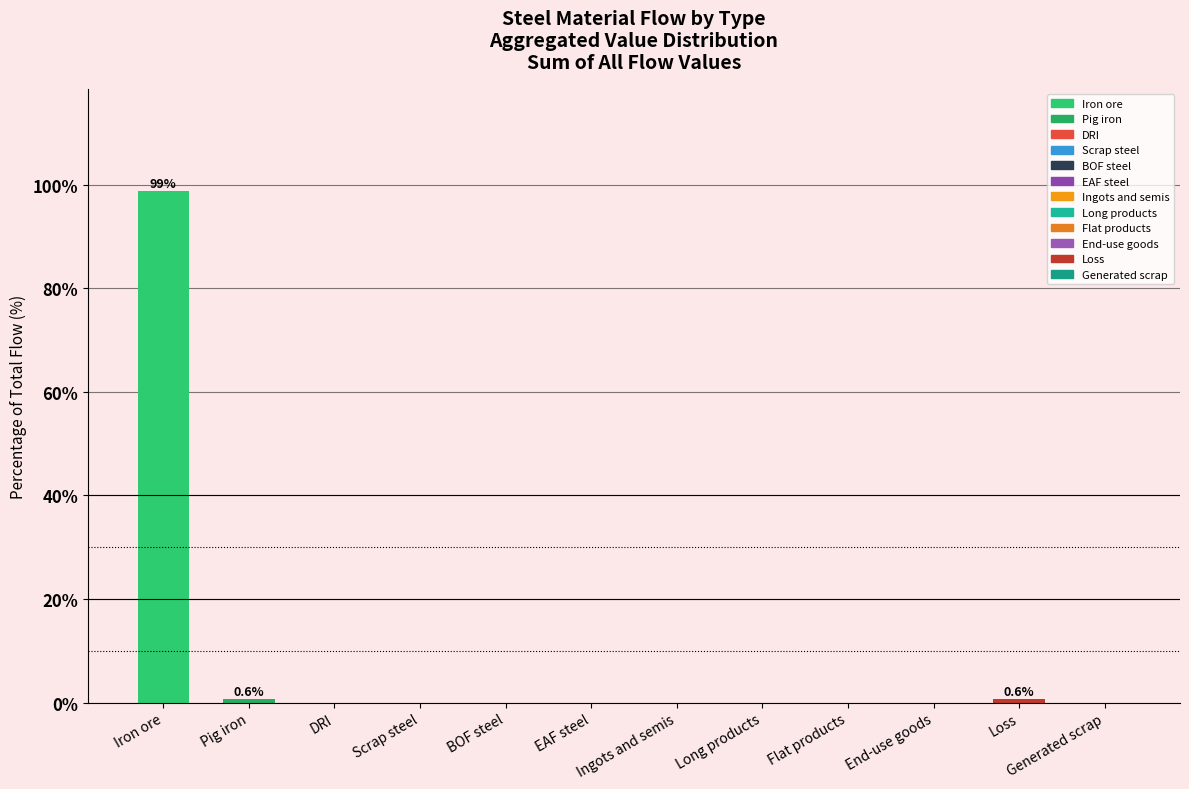

Read the value at Iron ore.

98.8